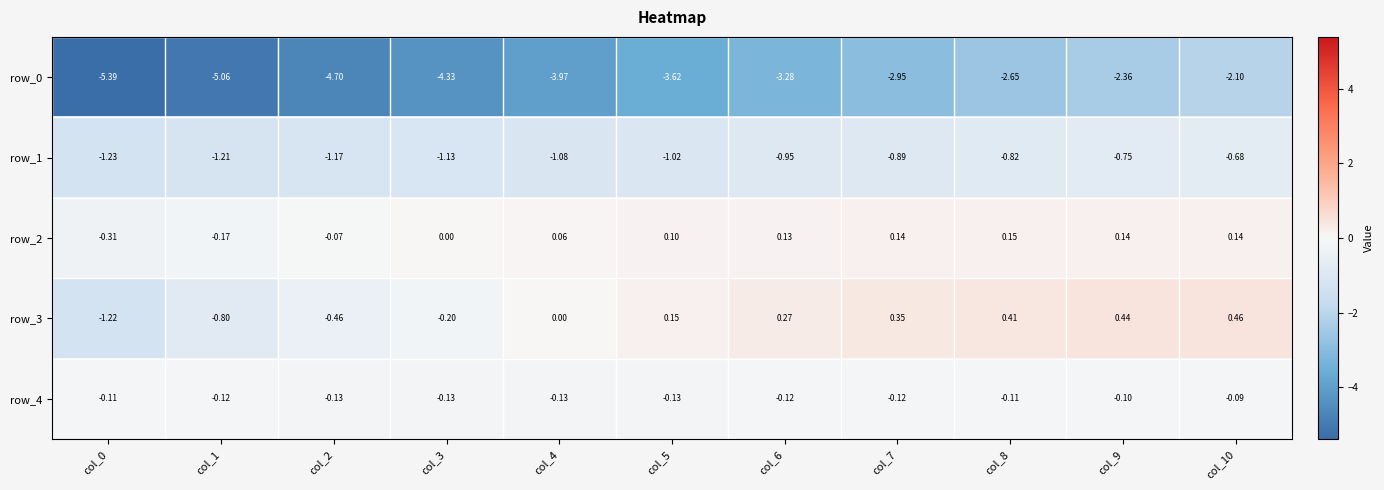

What is the spread (max minus min) of values at col_5?

3.8